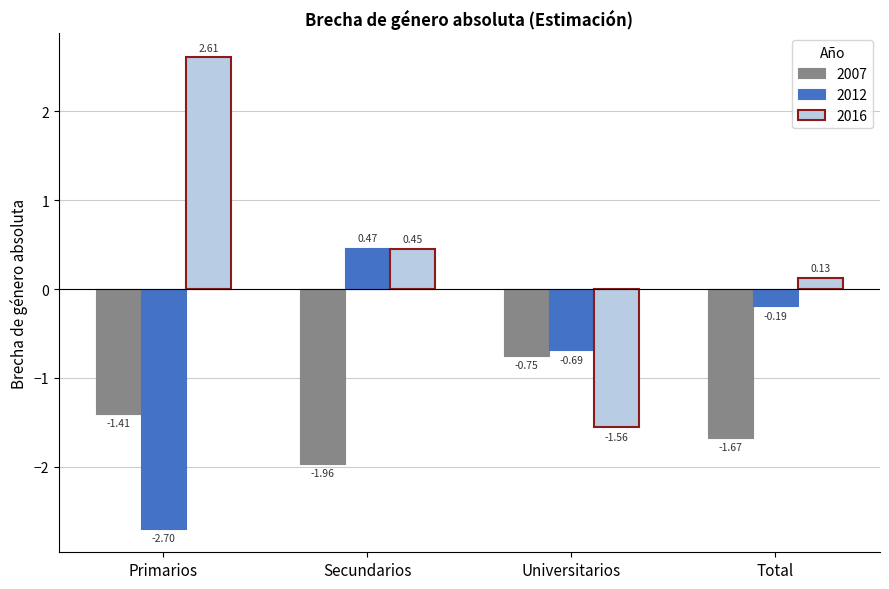

Which category has the highest value in the 2016 series?

Primarios